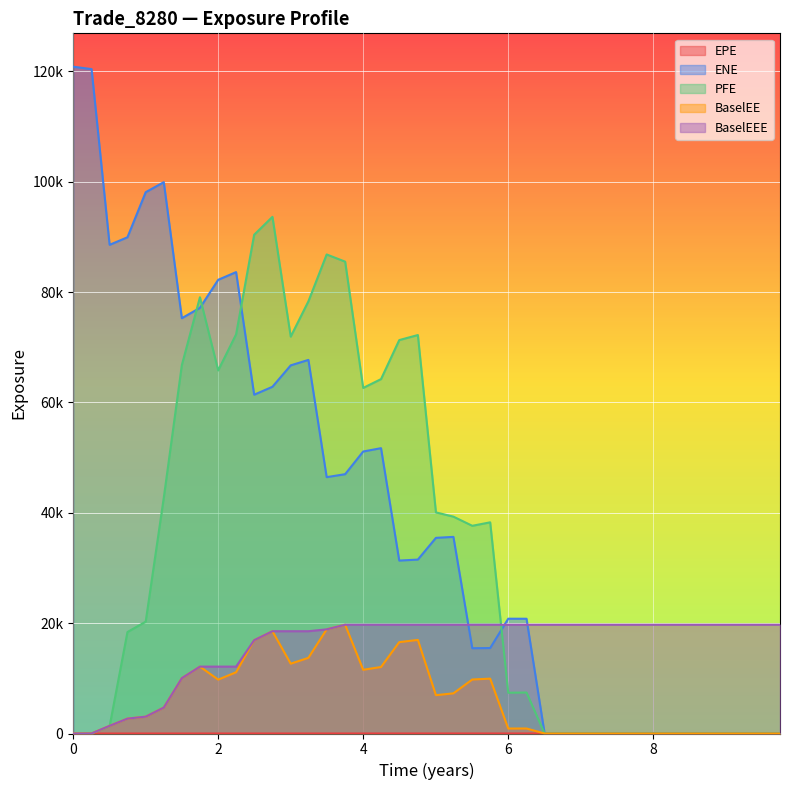

What is the average value of the BaselEE series?

6203.4